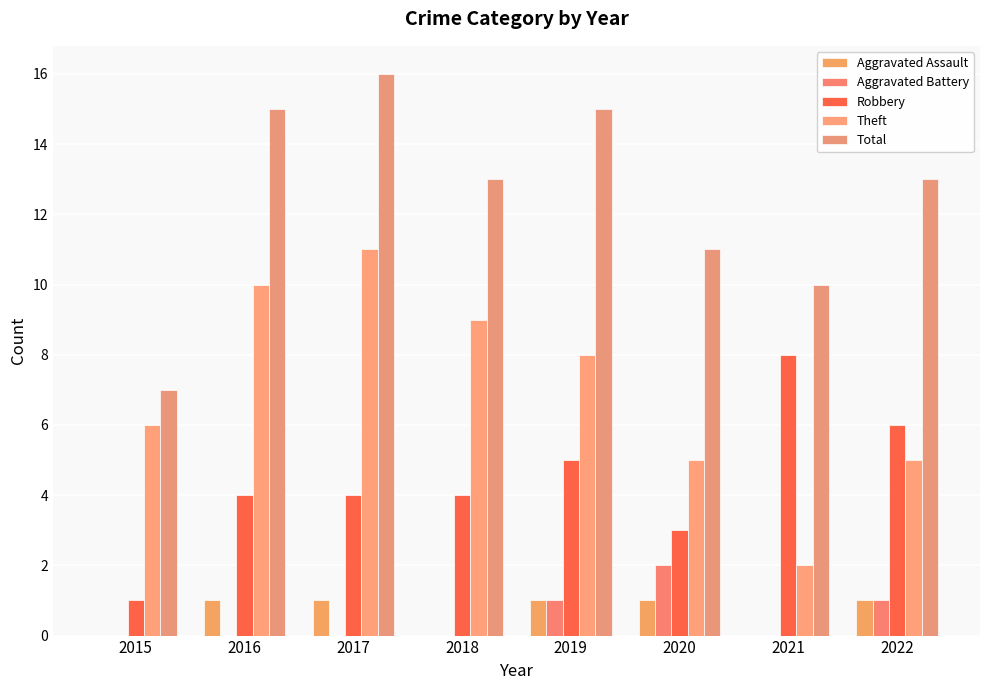

What is the sum of the Theft values at 2017 and 2015?

17